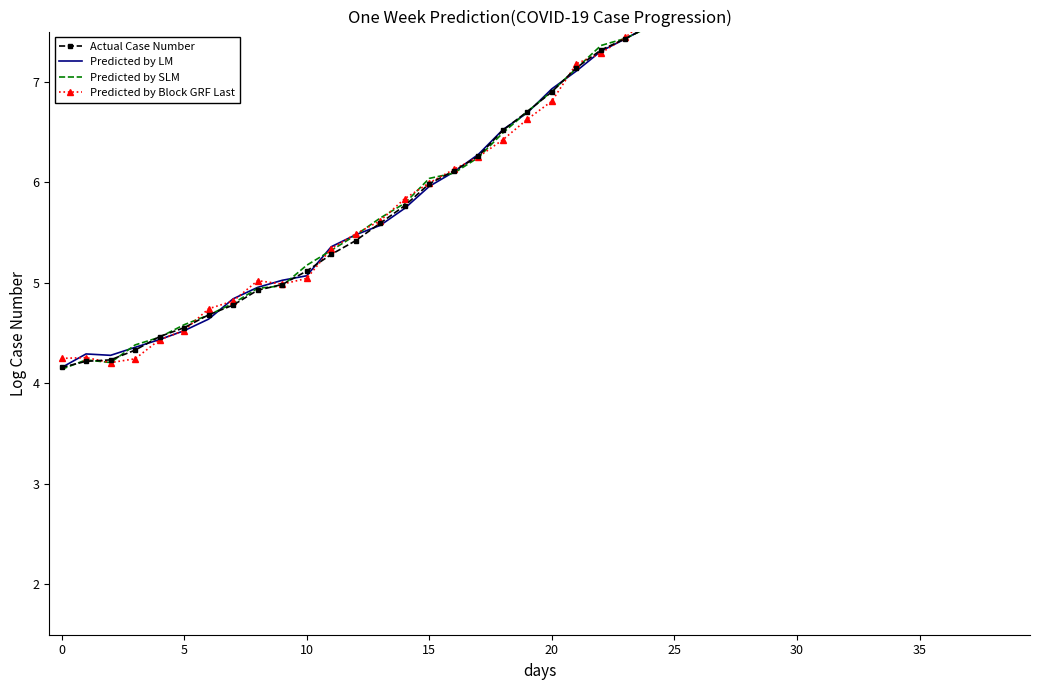

What is the label of the 4th point from the right?

36